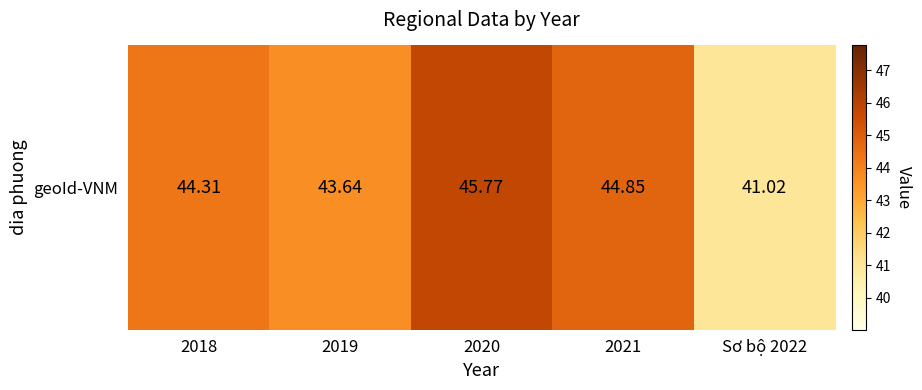

What is the change in value from 2018 to 2020?

+1.5